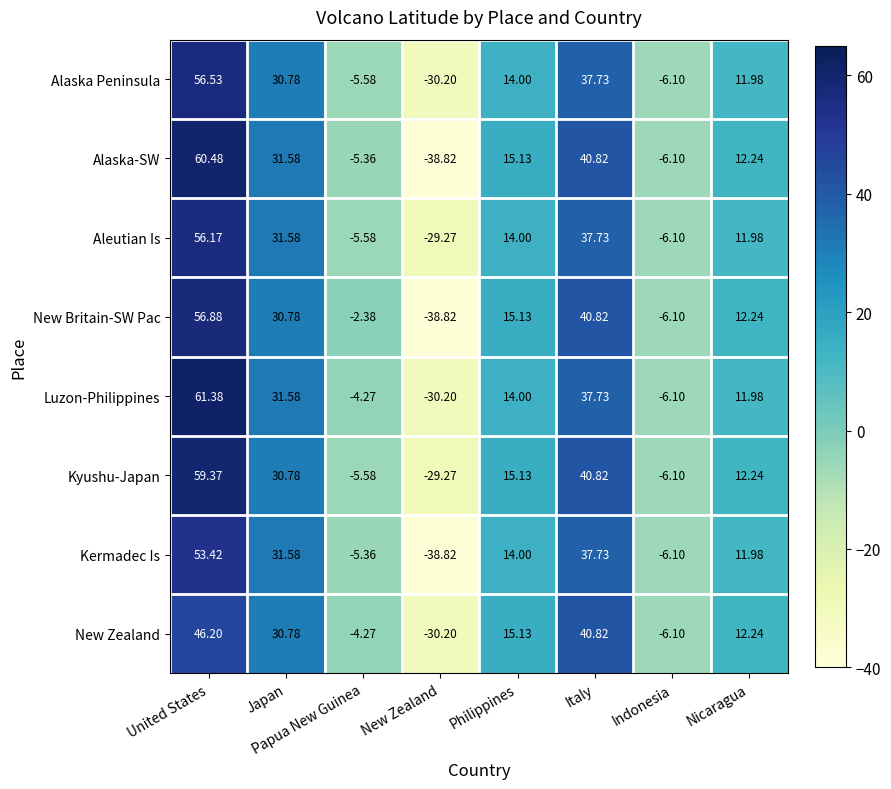

At which label does Alaska-SW first exceed 15?

United States